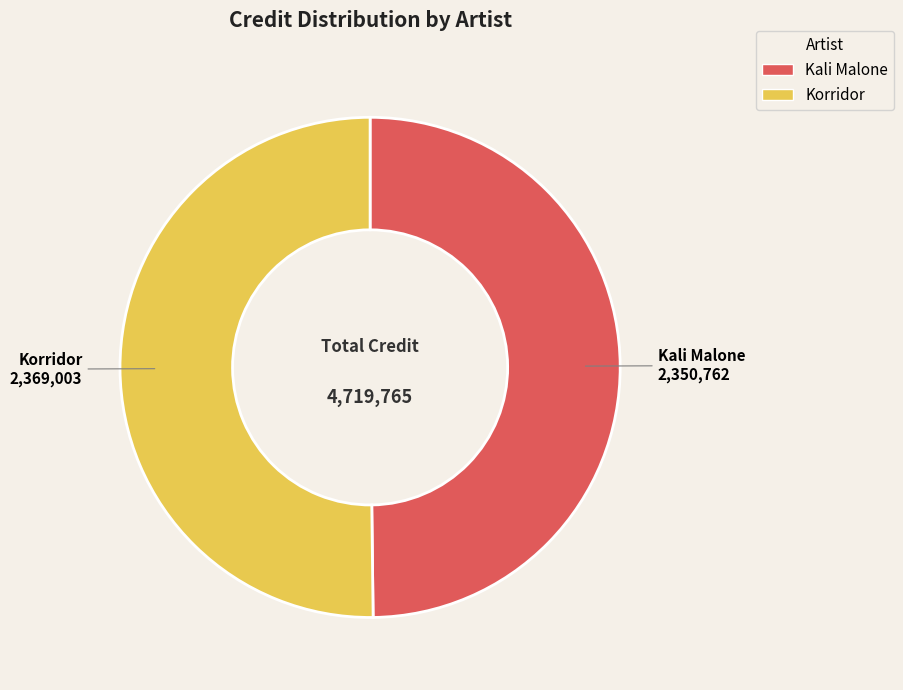

True or false: Kali Malone accounts for 62% of the total.

False